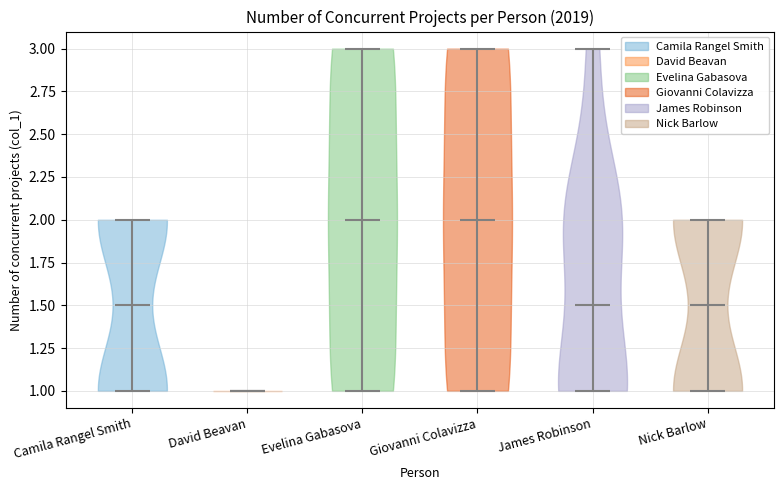

Where does the median line of the violin for Nick Barlow sit on the y-axis? The values are not printed on the chart, so give them approximately, as read against the axis.

1.5